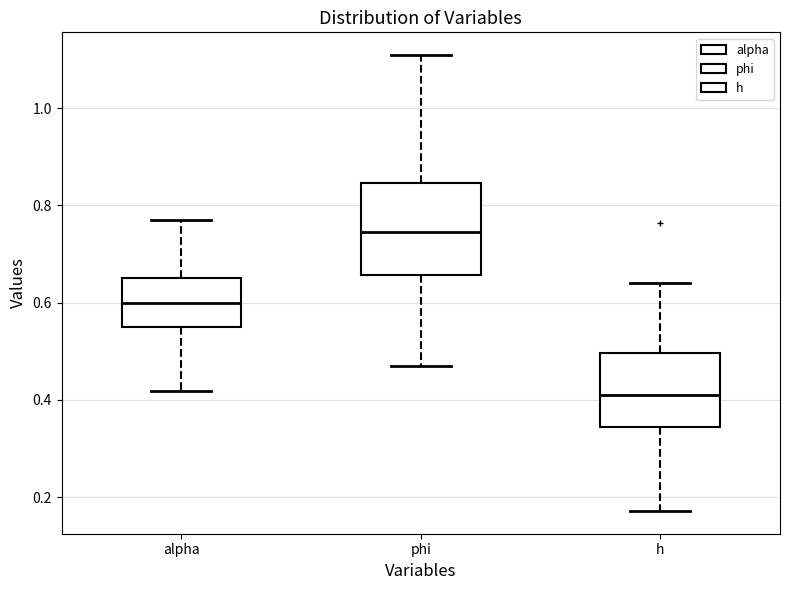

Reading left to right, transcribe this box plot: for each box, give where its median line is, the range the box spans, and where its two whiskers end, as read against the y-axis. The values are not printed on the chart, so give them approximately, as read against the axis.

alpha: median 0.60, box 0.56 to 0.64, whiskers 0.42 to 0.76
phi: median 0.74, box 0.66 to 0.84, whiskers 0.48 to 1.10
h: median 0.42, box 0.34 to 0.50, whiskers 0.18 to 0.64